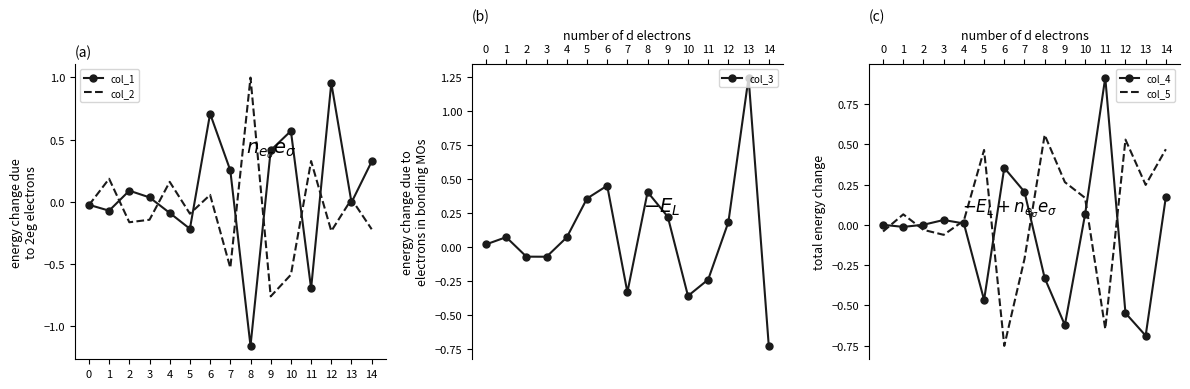

How many values in the col_2 series exceed 0?

6